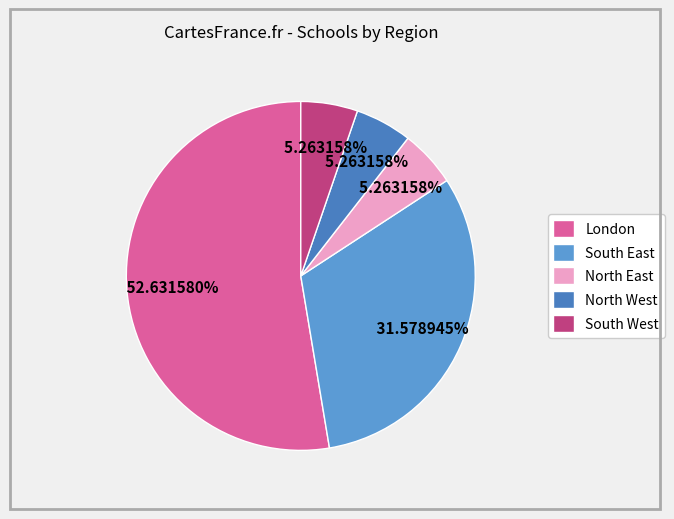

Is London the majority of the pie?

Yes